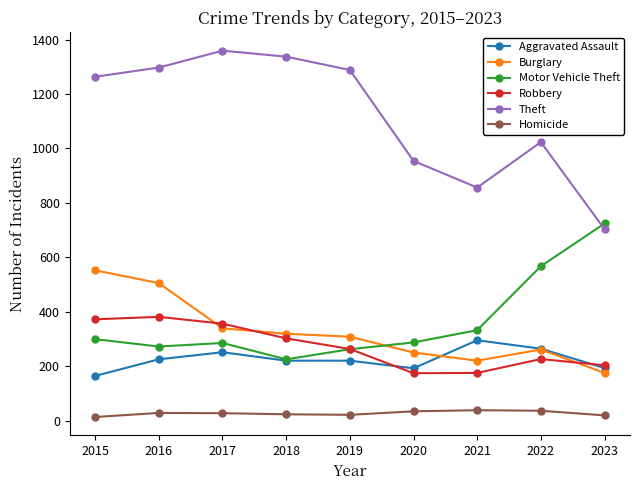

What is the sum of the Motor Vehicle Theft values at 2023 and 2015?

1023